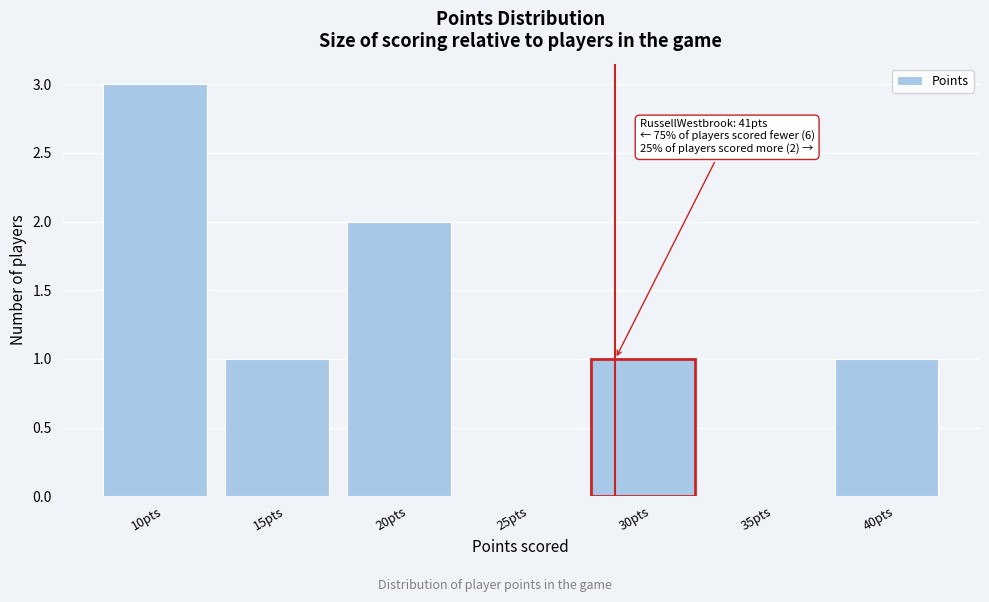

Reading left to right, transcribe all the data shown in this chart.

10pts=3	15pts=1	20pts=2	25pts=0	30pts=1	35pts=0	40pts=1